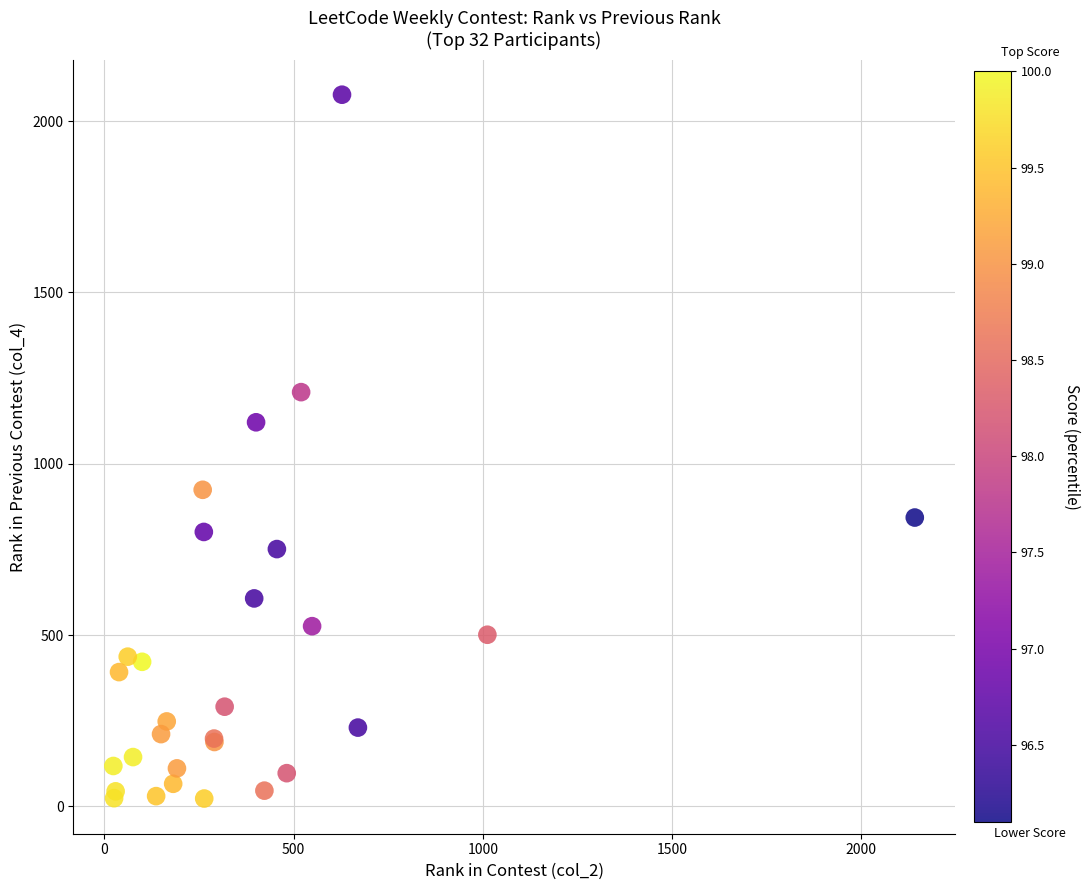

What Y value in the scatter plot is closest to 1050?

1121